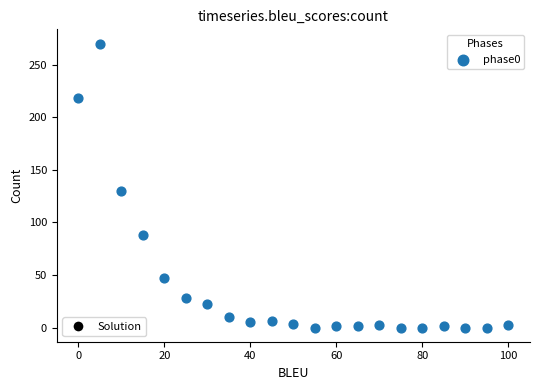

What is the range of X values (max minus min)?

100